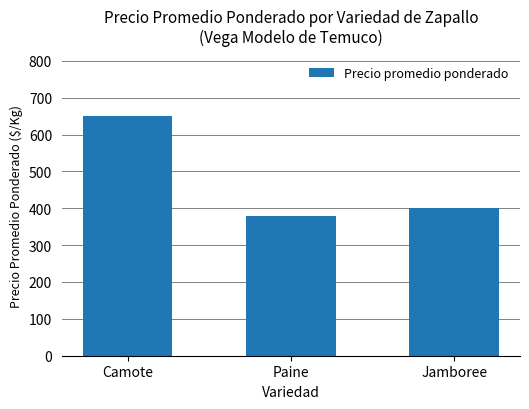

List the labels in order of value, smallest first.

Paine, Jamboree, Camote